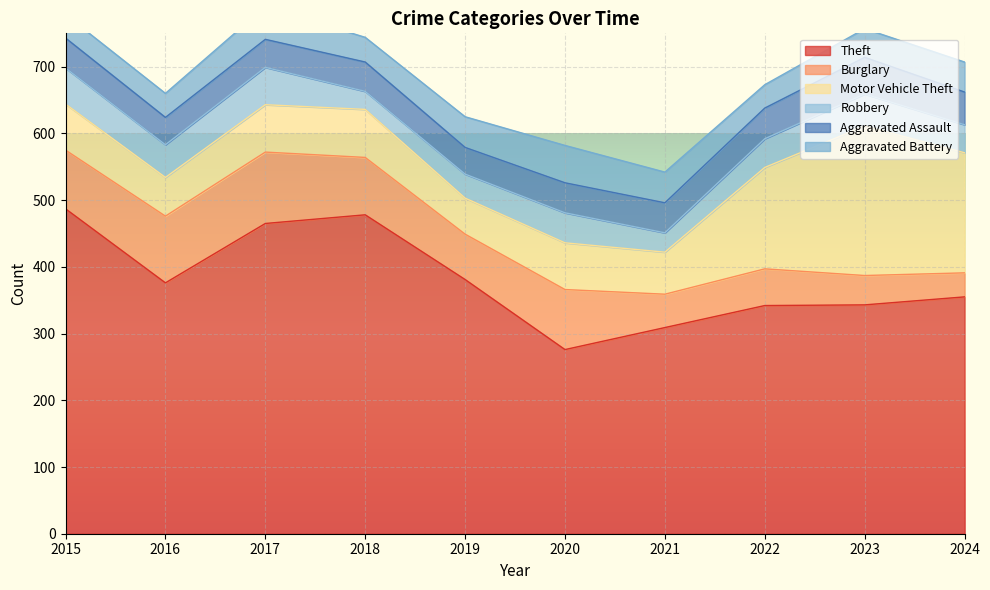

What value does the Robbery series have at 2016?

49